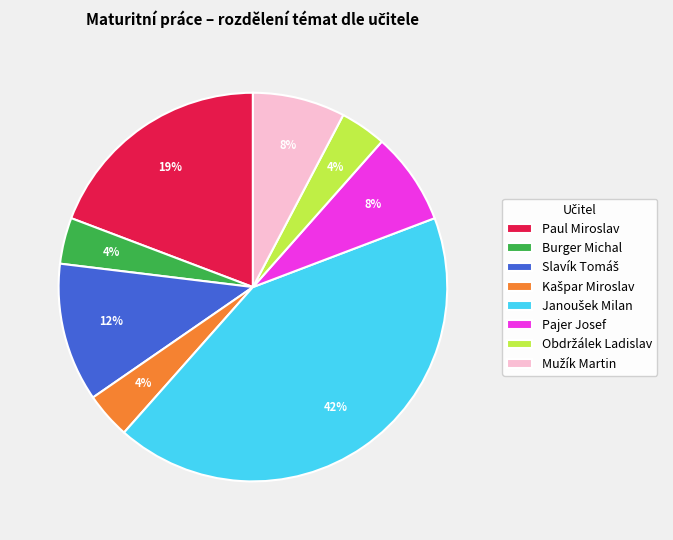

To the nearest percent, what portion does Paul Miroslav represent?

19%